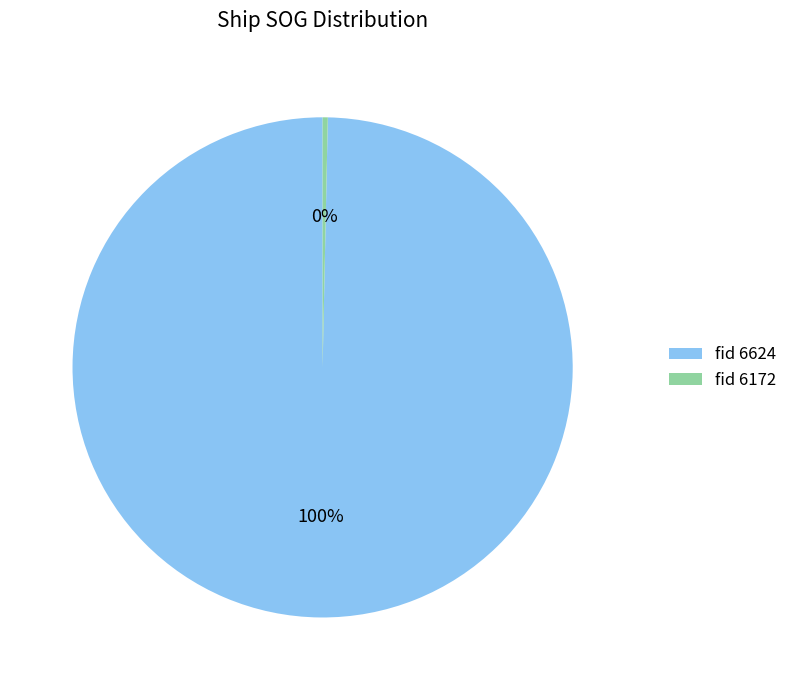

Rank the categories by value from highest to lowest.

fid 6624, fid 6172